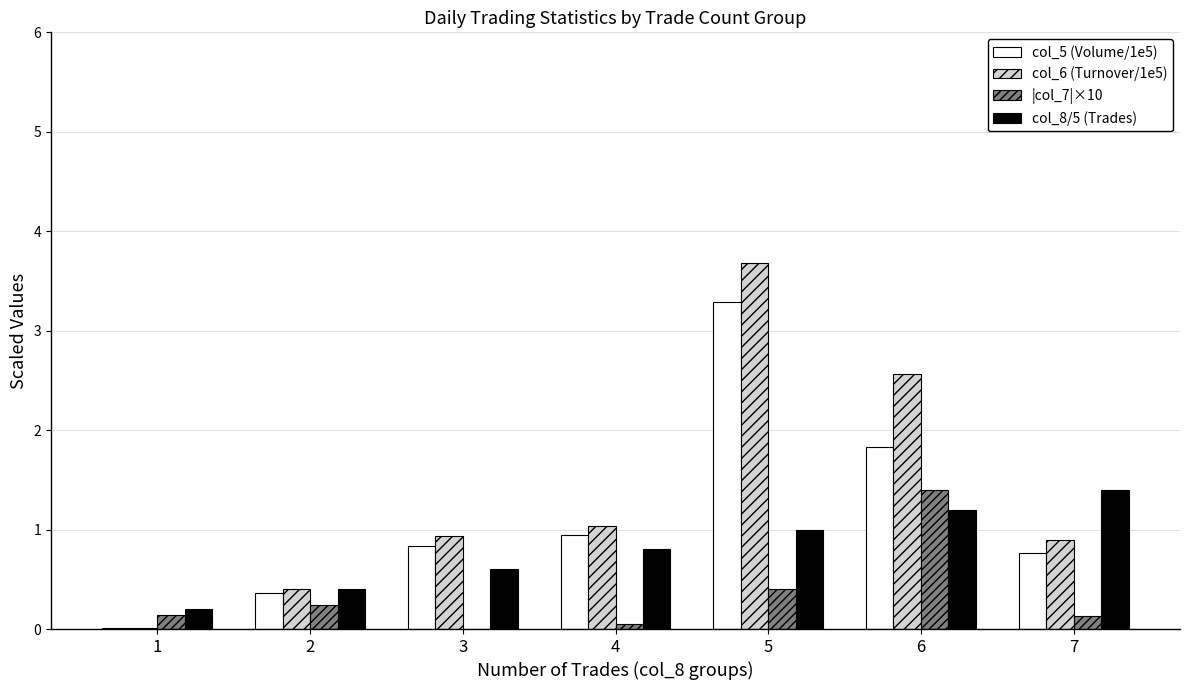

What is the approximate value of col_6 (Turnover/1e5) at 4?

1.0